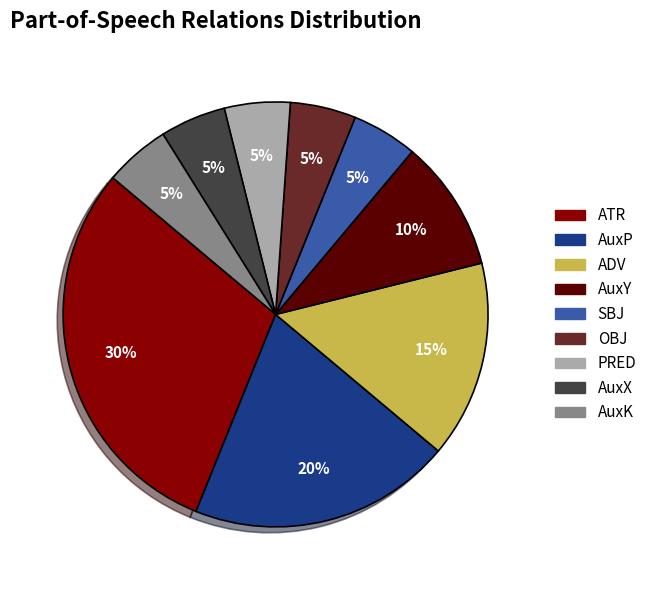

How many segments does this pie chart have?

9